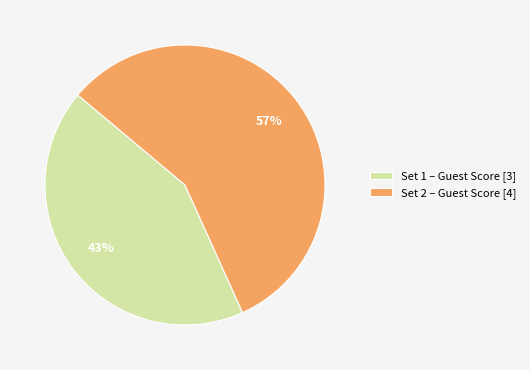

How many slices are in this pie chart?

2